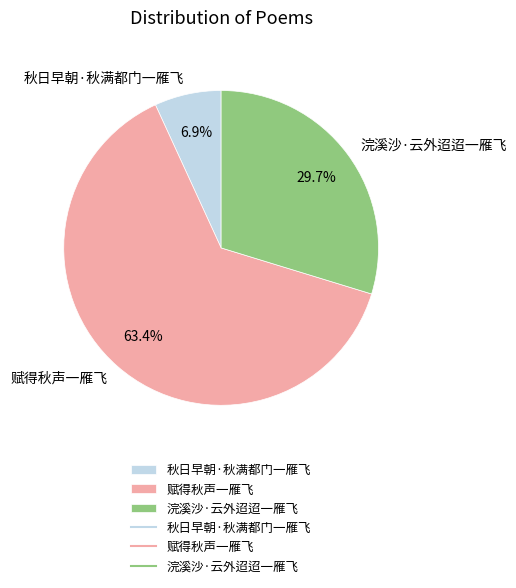

Rank the categories by value from highest to lowest.

赋得秋声一雁飞, 浣溪沙·云外迢迢一雁飞, 秋日早朝·秋满都门一雁飞